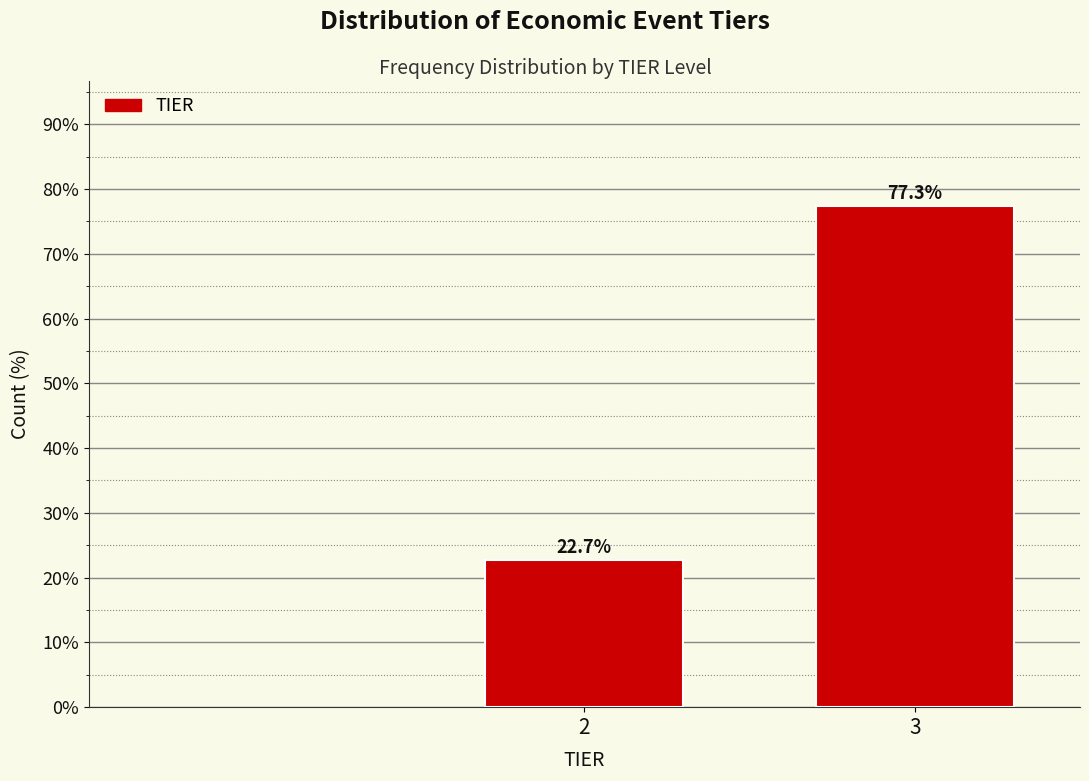

Reading left to right, list all the values displayed in this chart.

2=22.7	3=77.3